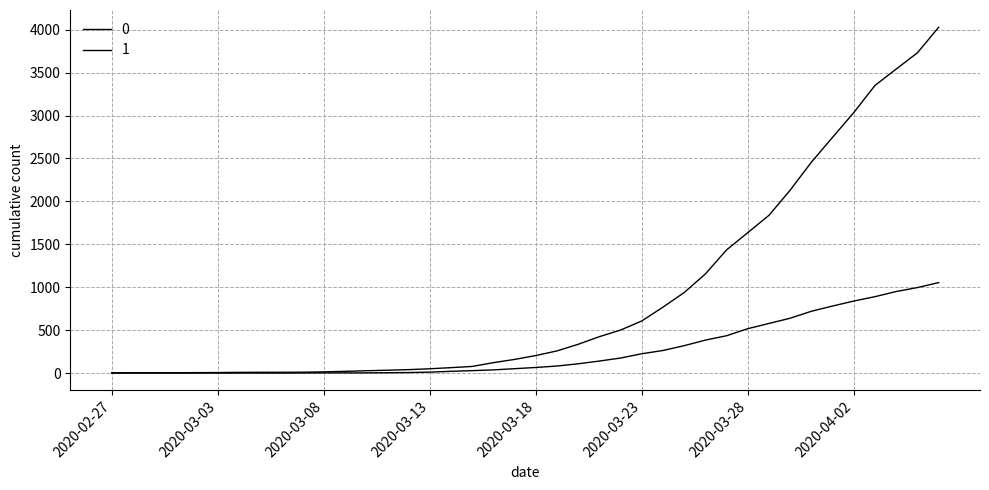

True or false: 0 and 1 cross at least once.

False